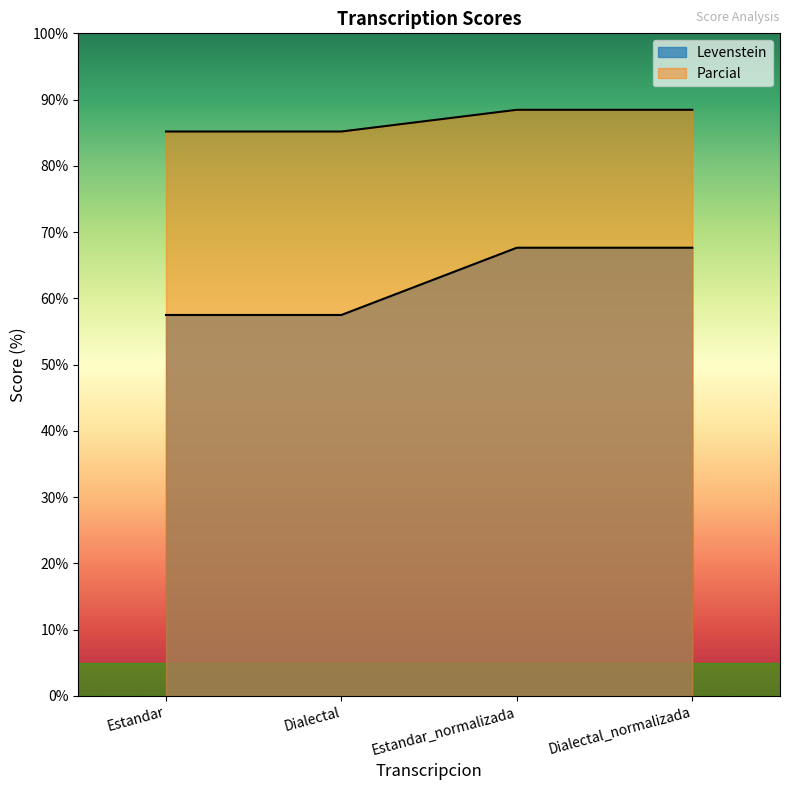

How many distinct data groups are displayed?

2